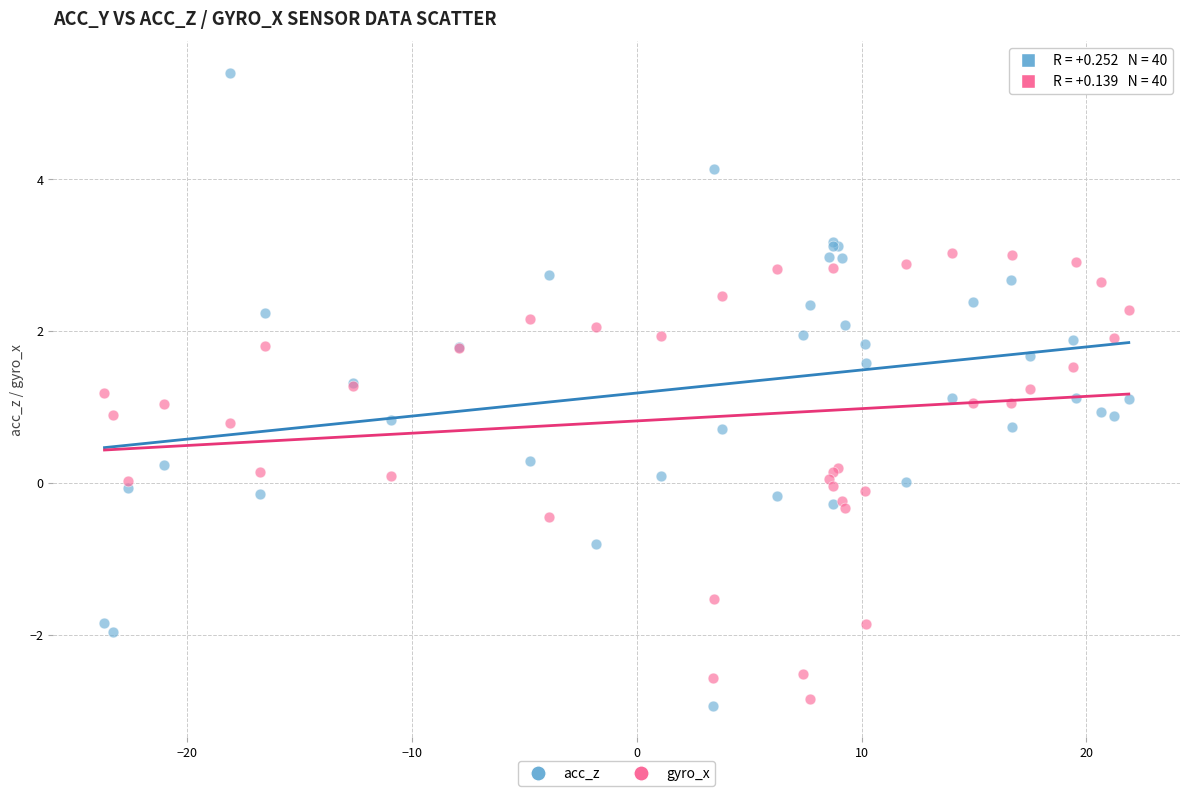

Which series reaches the minimum Y coordinate?

acc_z